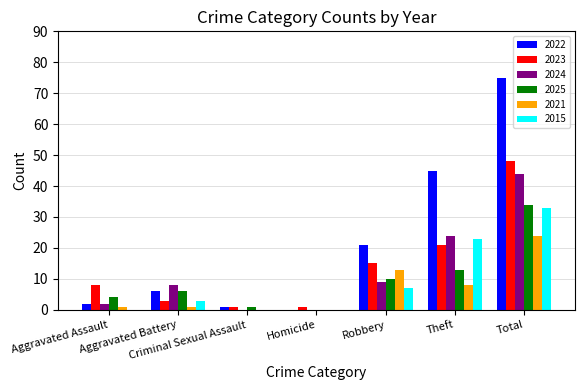

True or false: 2024 has a value of 24 at Criminal Sexual Assault.

False